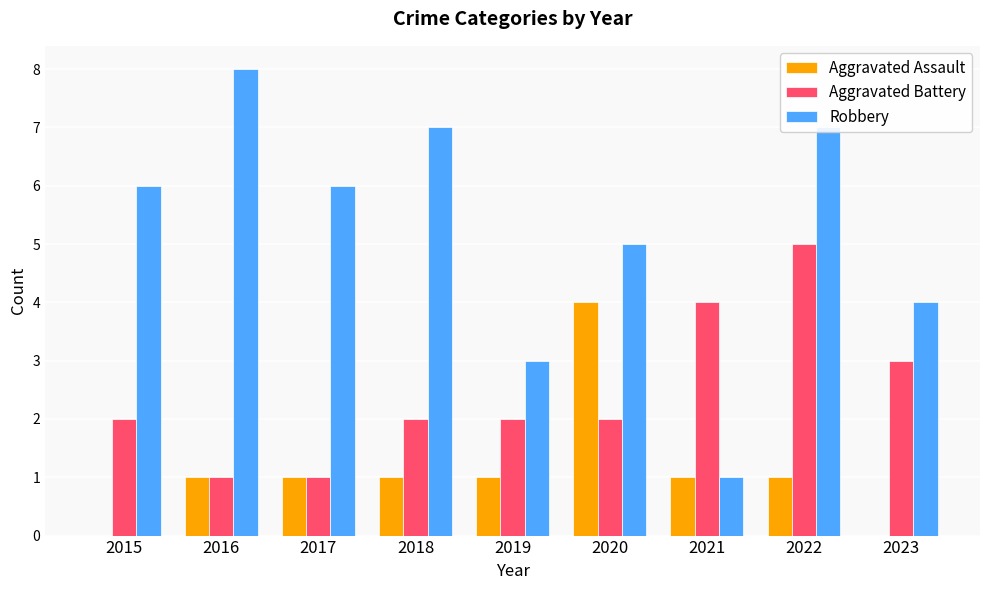

What is the sum of all Aggravated Assault values?

10